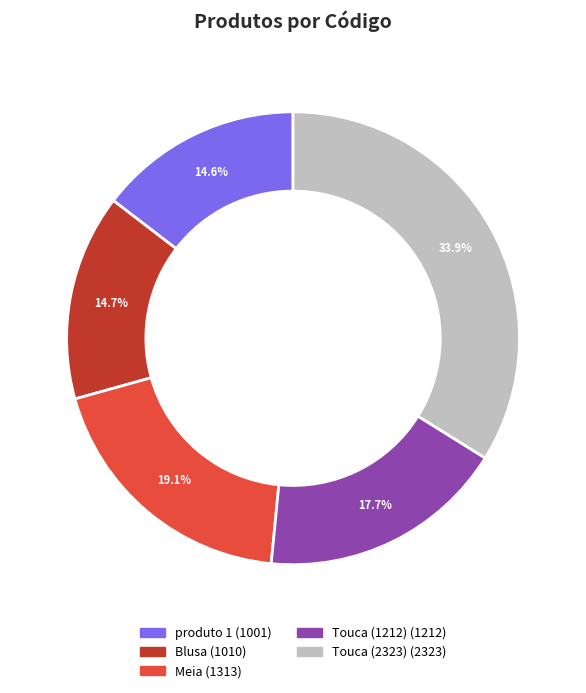

What percentage is the Meia slice, to the nearest percent?

19%